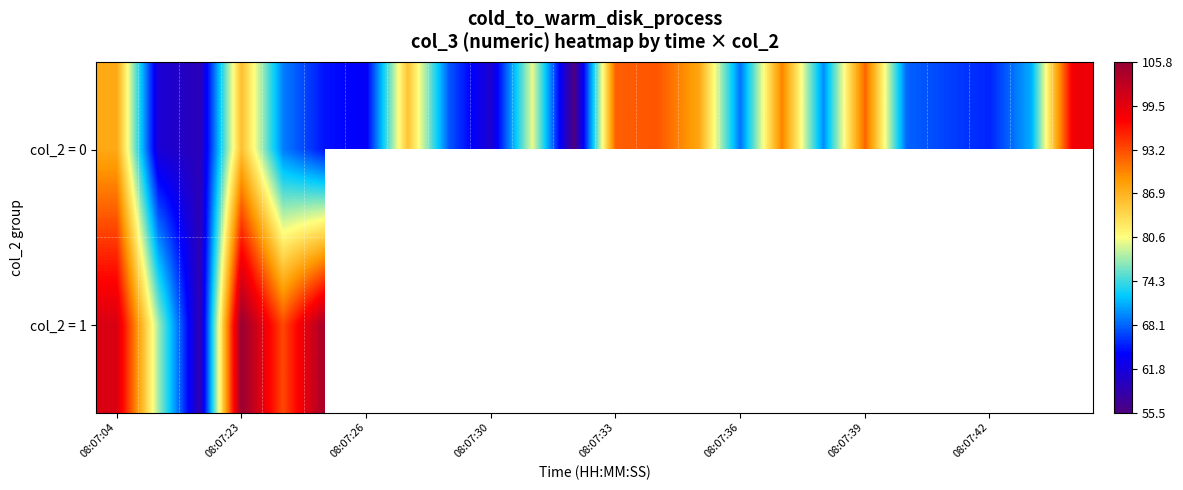

Where does the col_2 = 0 series first go above 69?

08:07:04